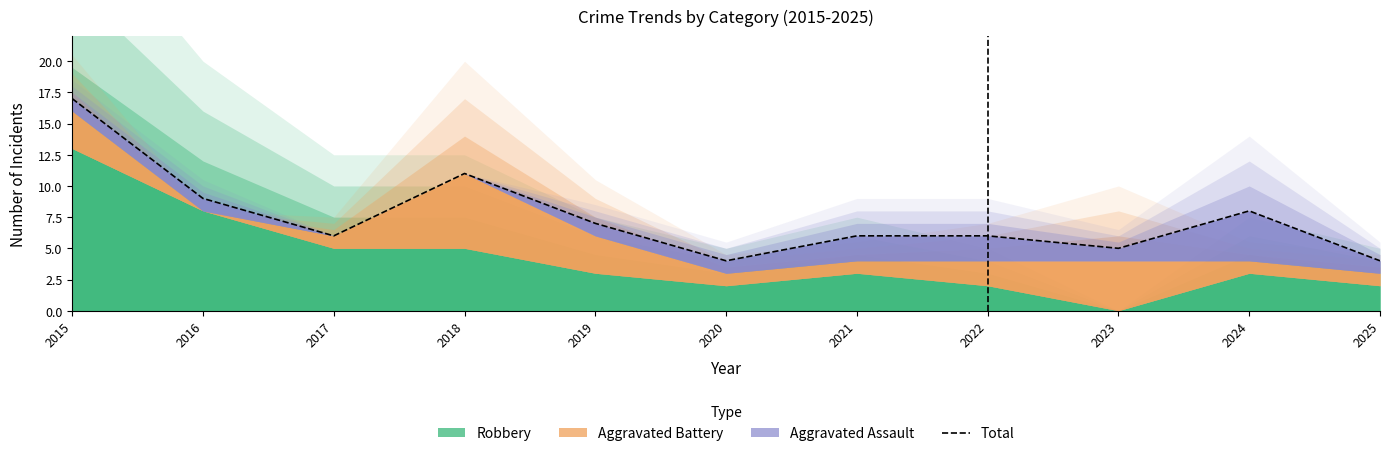

List the labels in order of value, smallest first.

2020, 2025, 2023, 2017, 2021, 2022, 2019, 2024, 2016, 2018, 2015